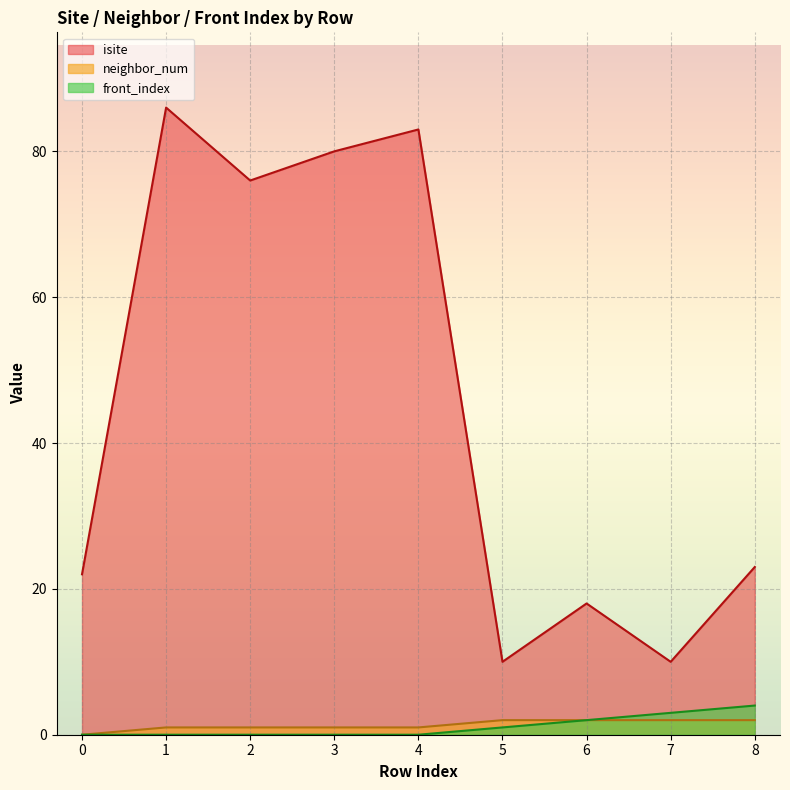

True or false: front_index has a value of 3 at 7.

True